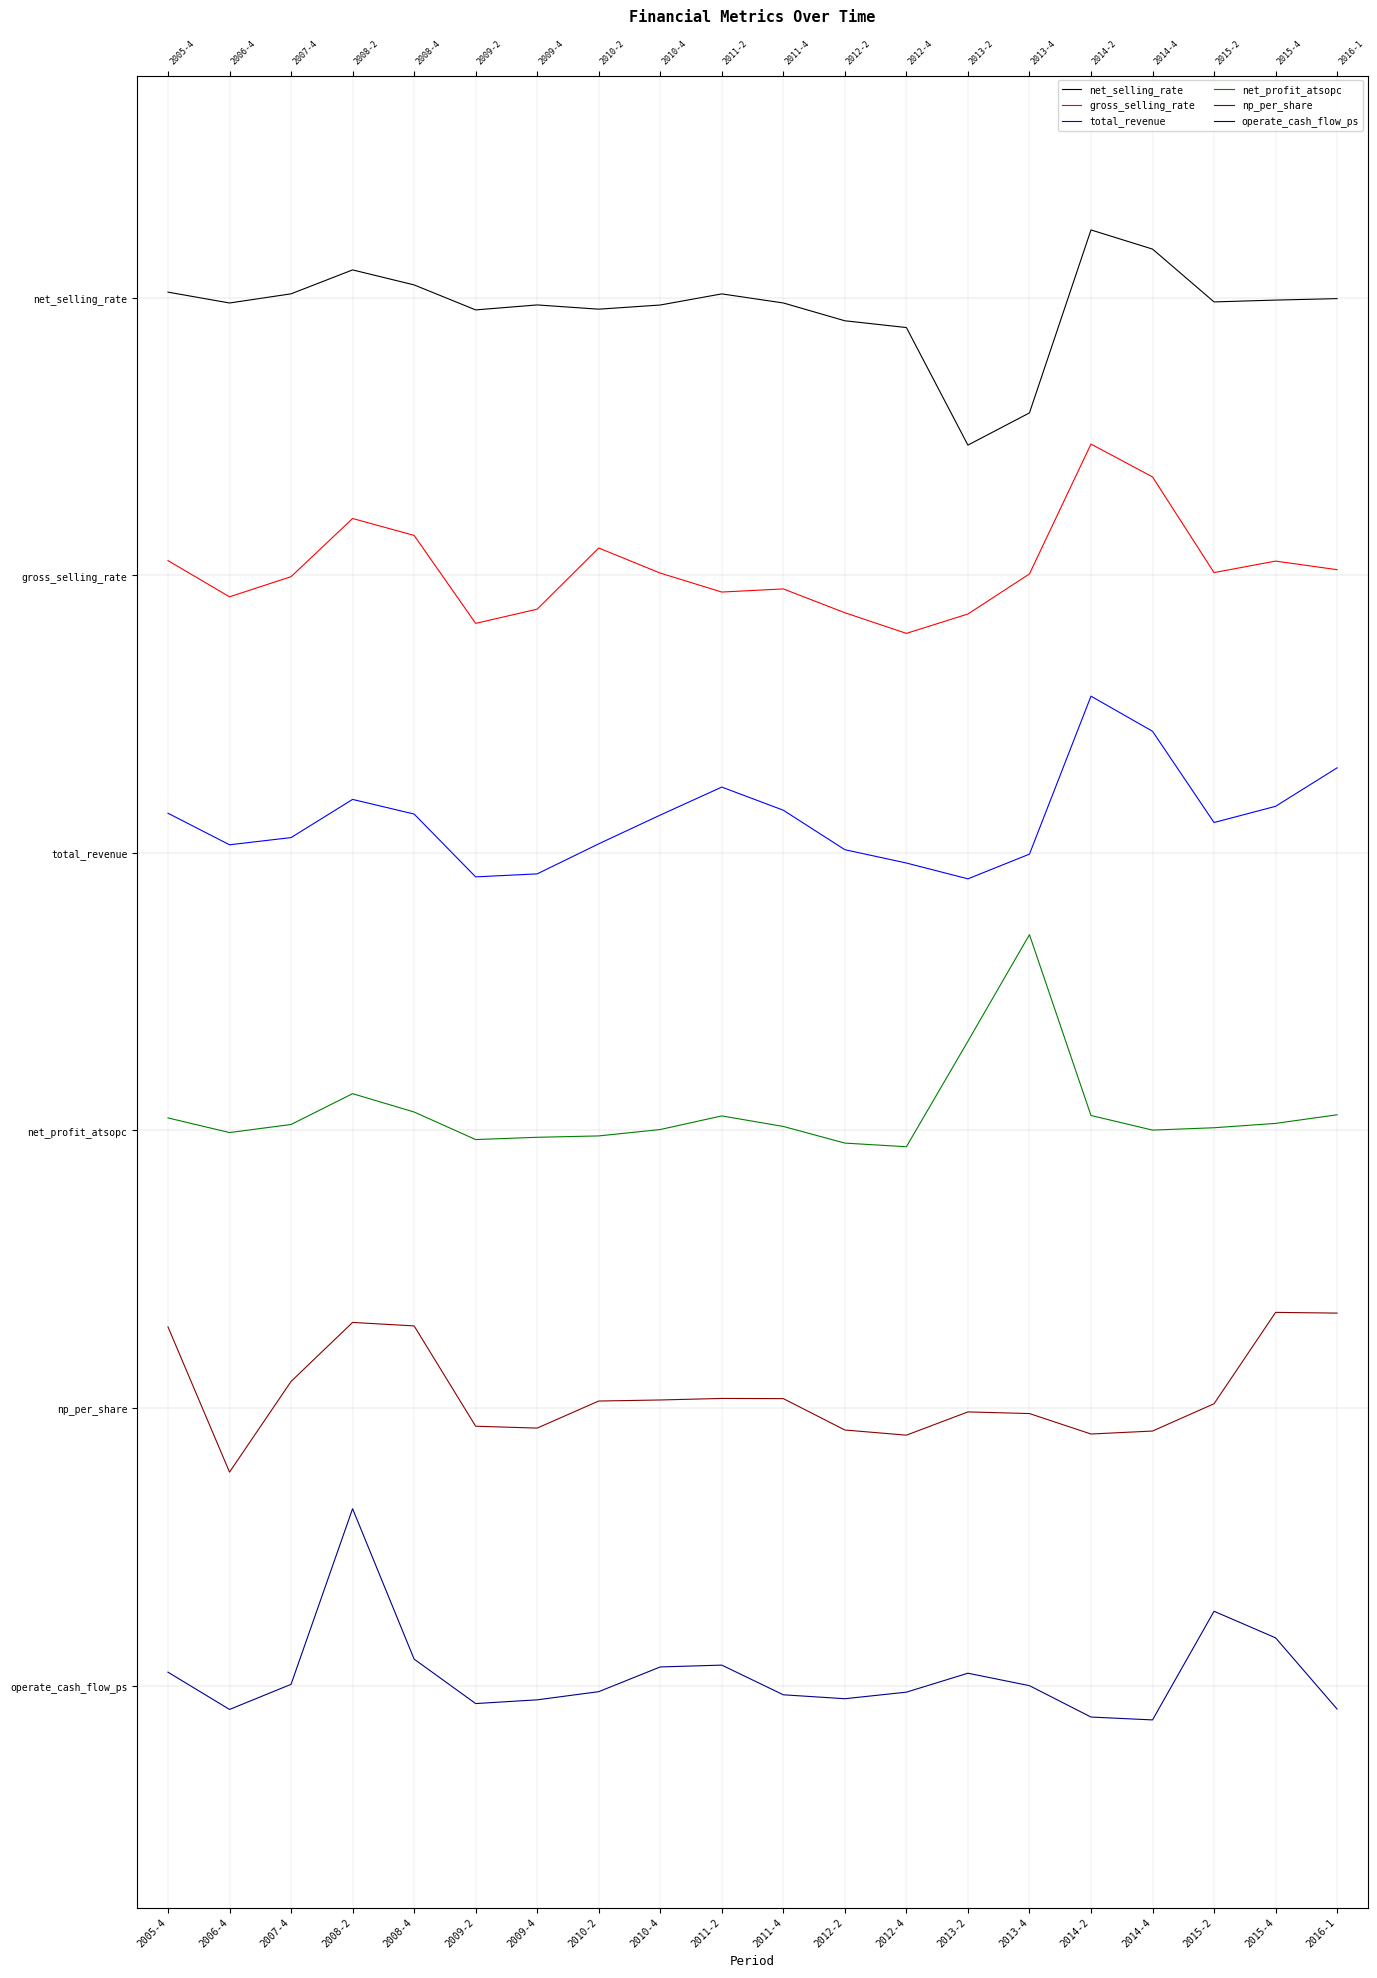

What are all the series names shown in the legend?

net_selling_rate, gross_selling_rate, total_revenue, net_profit_atsopc, np_per_share, operate_cash_flow_ps